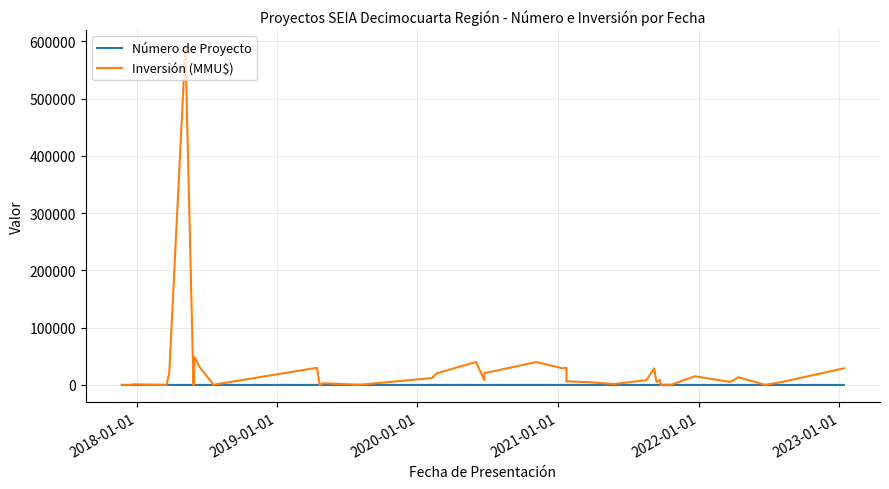

What is the difference between the maximum and second lowest values in the Inversión (MMU$) series?

589970